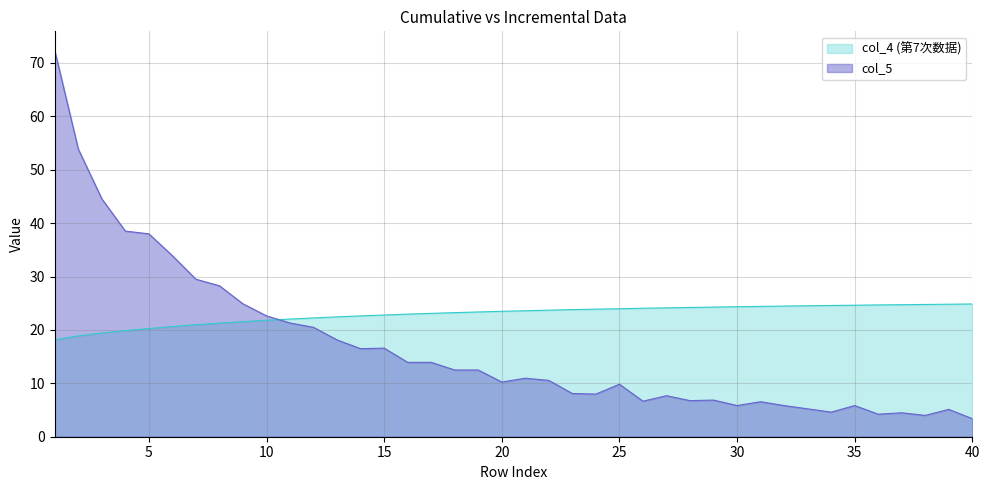

Rank the series at 28 from highest to lowest value.

col_4 (第7次数据), col_5